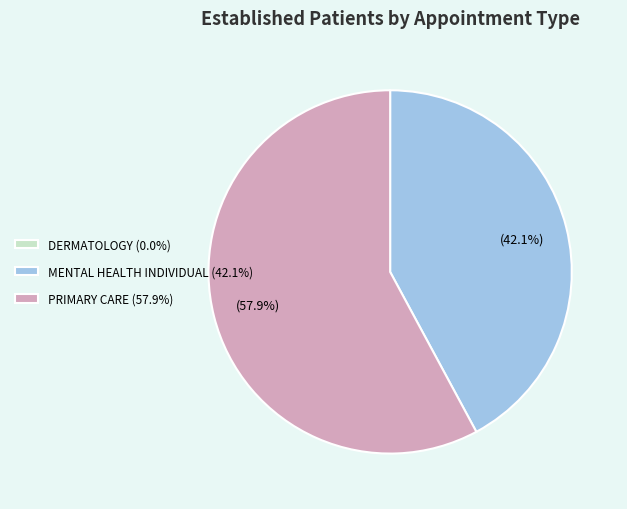

To the nearest percent, what portion does MENTAL HEALTH INDIVIDUAL represent?

42%